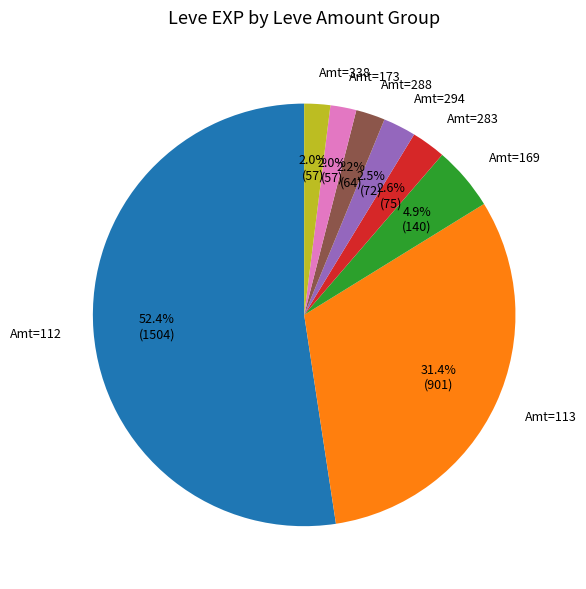

Which category accounts for the majority?

Amt=112